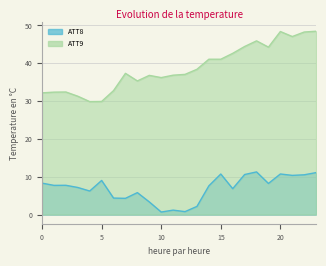

How many values in the ATT9 series are below 37?

11